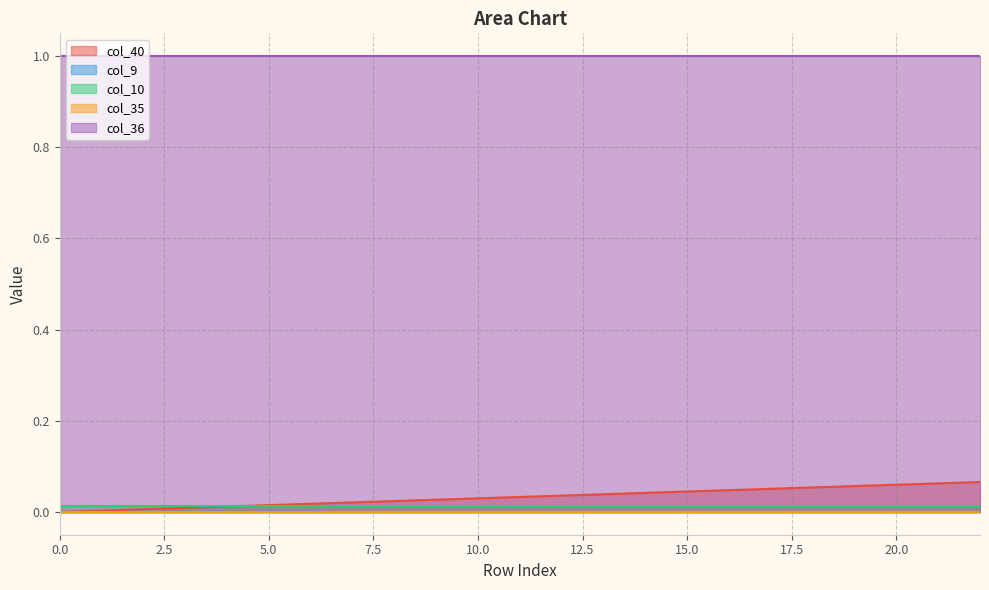

What is the spread (max minus min) of values at 21?

1.0